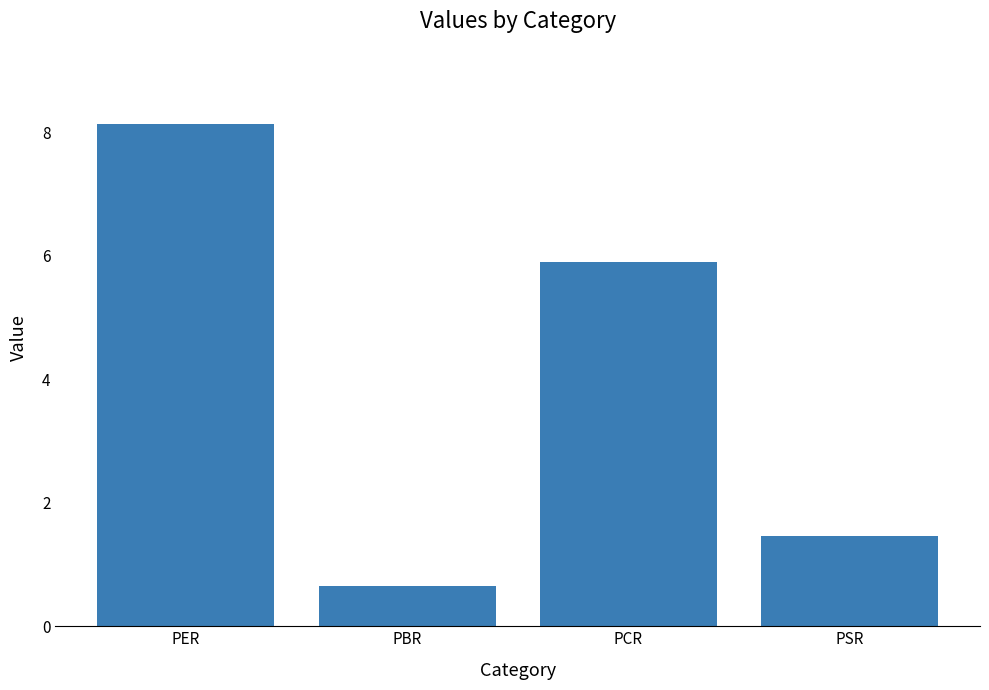

What is the change in value from PCR to PSR?

-4.4